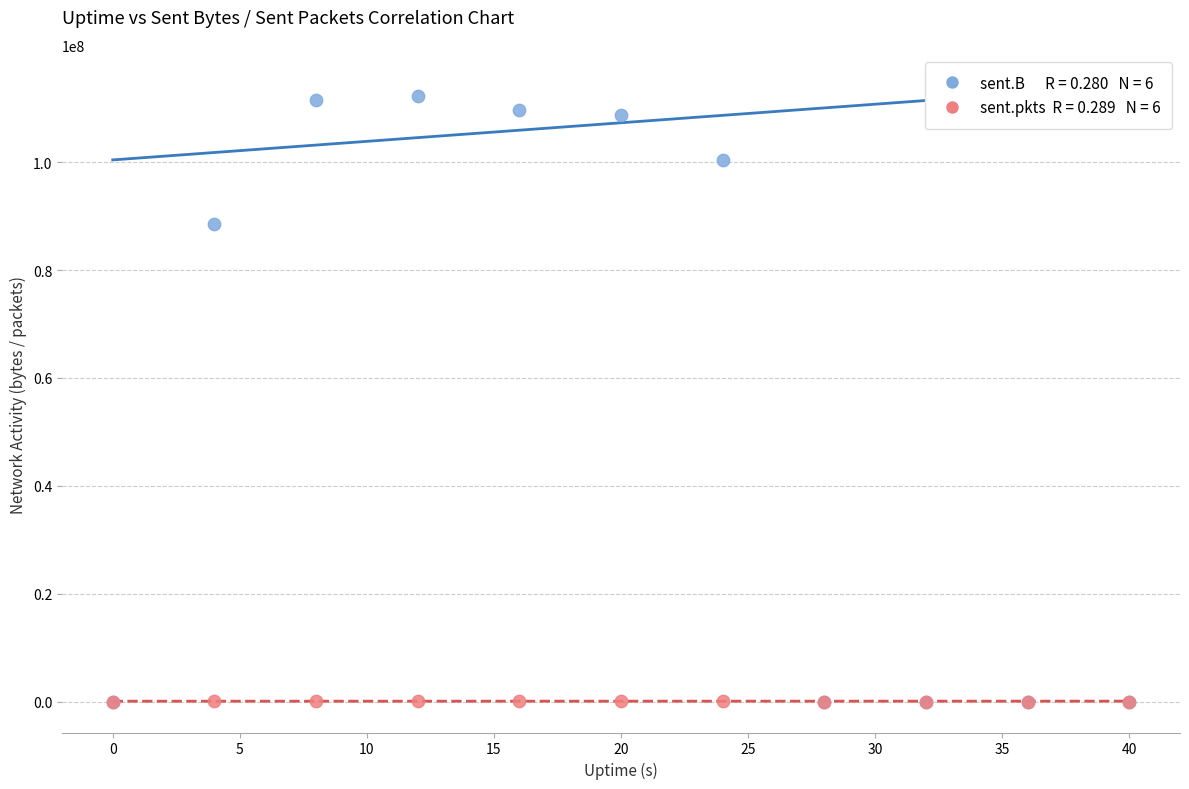

Across all series, what Y value is closest to 56157420?

88603052